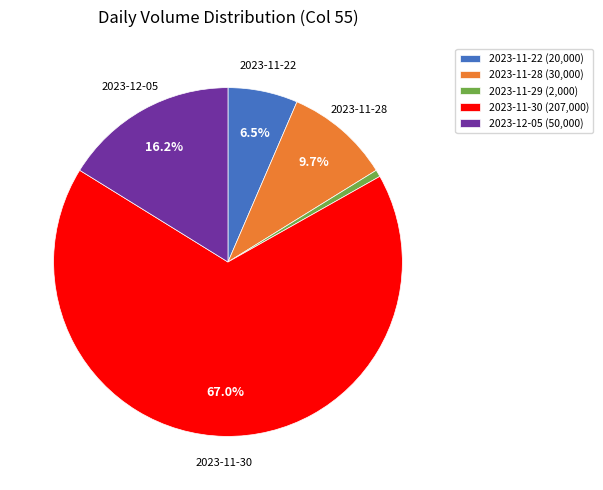

Which slice is the largest?

2023-11-30 (207,000)